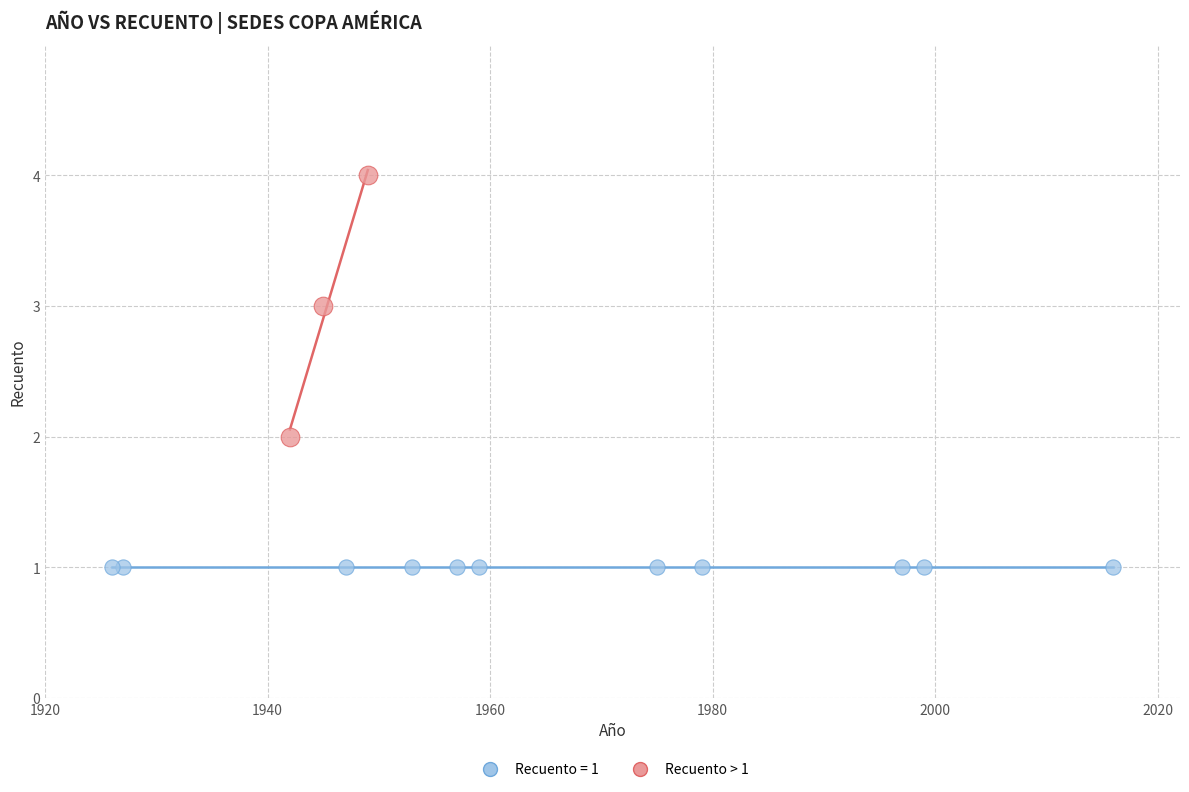

Which series reaches the minimum Y coordinate?

Recuento = 1